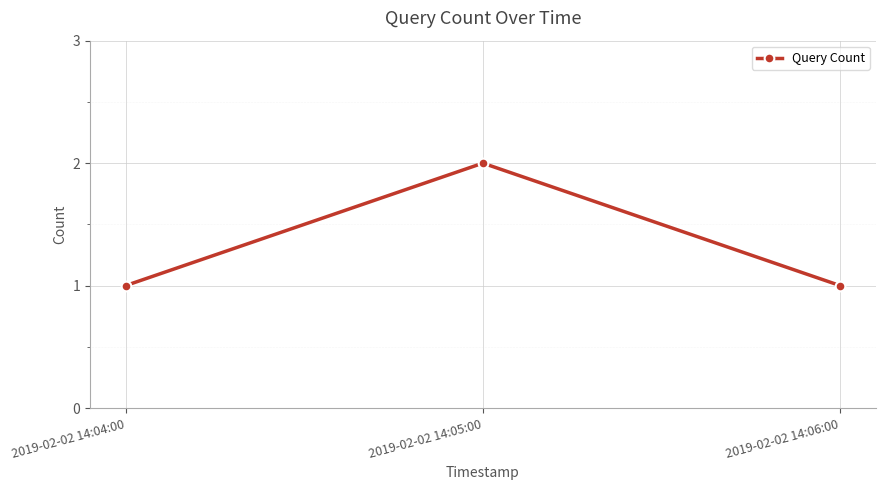

What position from the right is 2019-02-02 14:06:00?

1